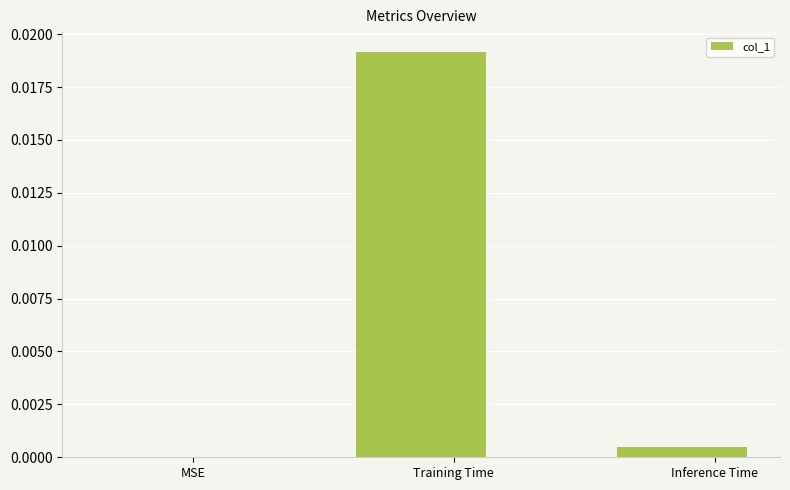

How many series are shown in this chart?

1